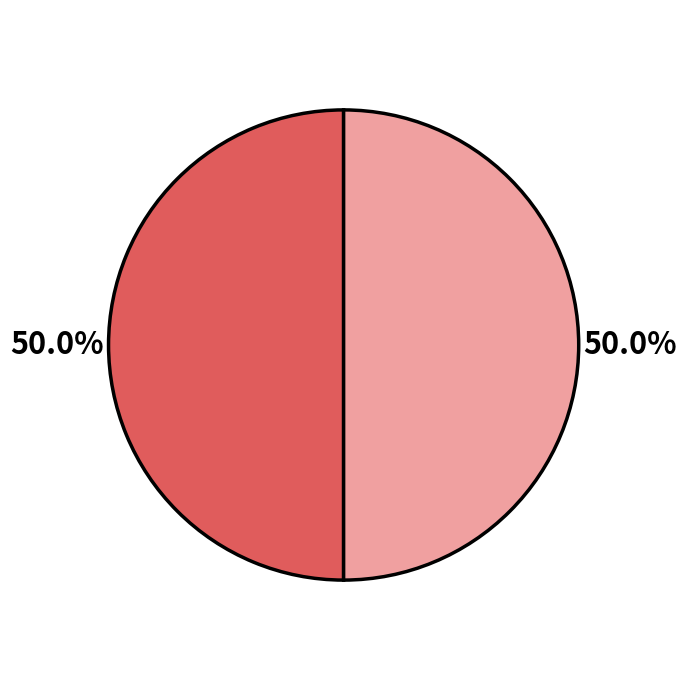

Count the number of slices in the pie.

2